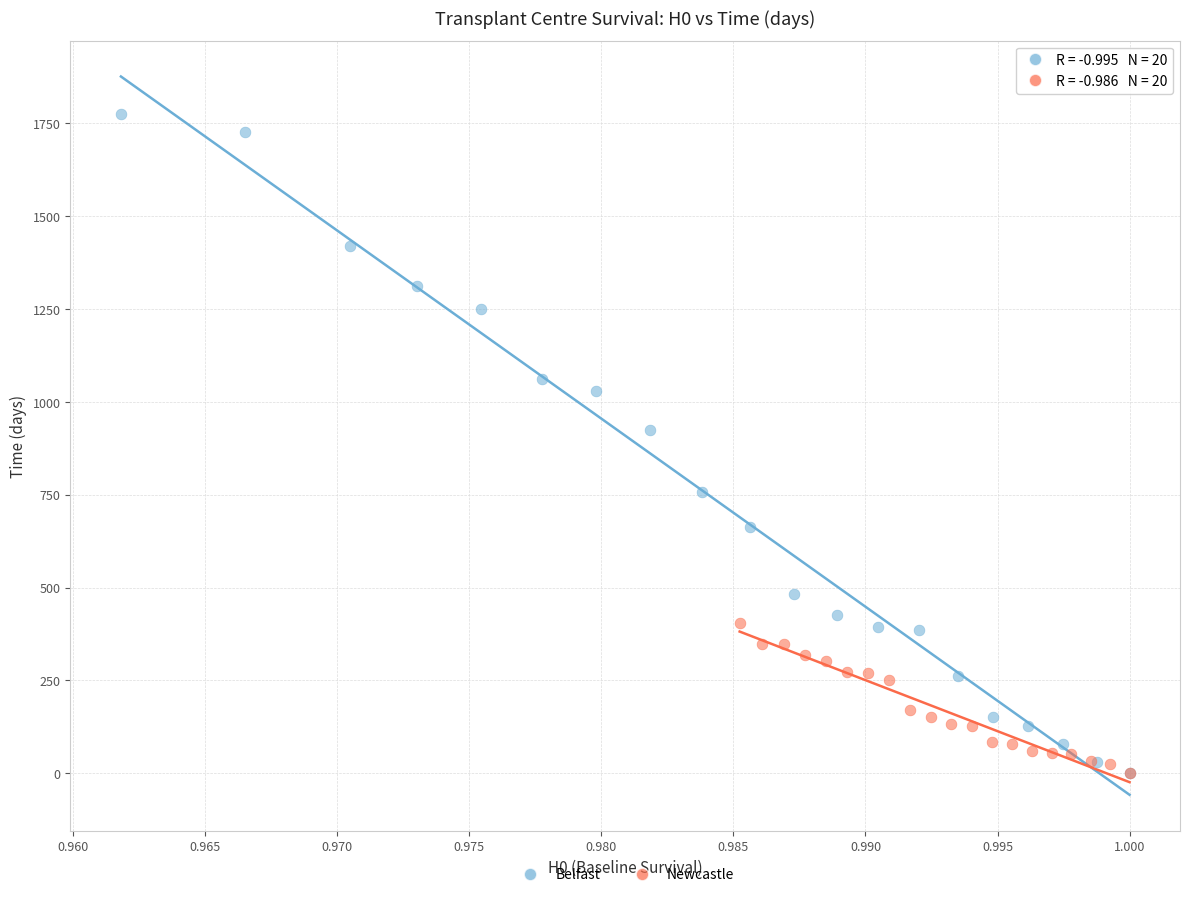

Which series has the widest spread of Y values?

Belfast